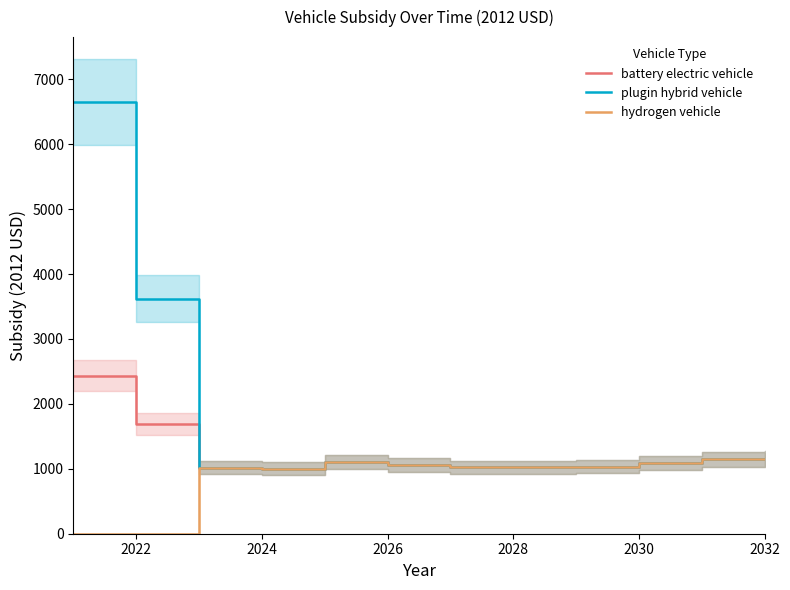

List the series in order of their peak value, lowest first.

hydrogen vehicle, battery electric vehicle, plugin hybrid vehicle